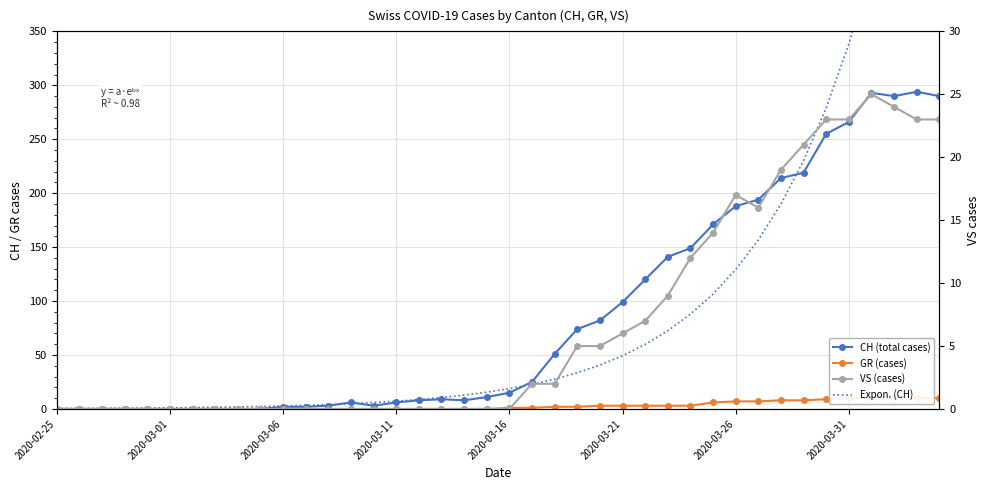

True or false: CH (total cases) has a value of 188.0 at 2020-03-26.

True